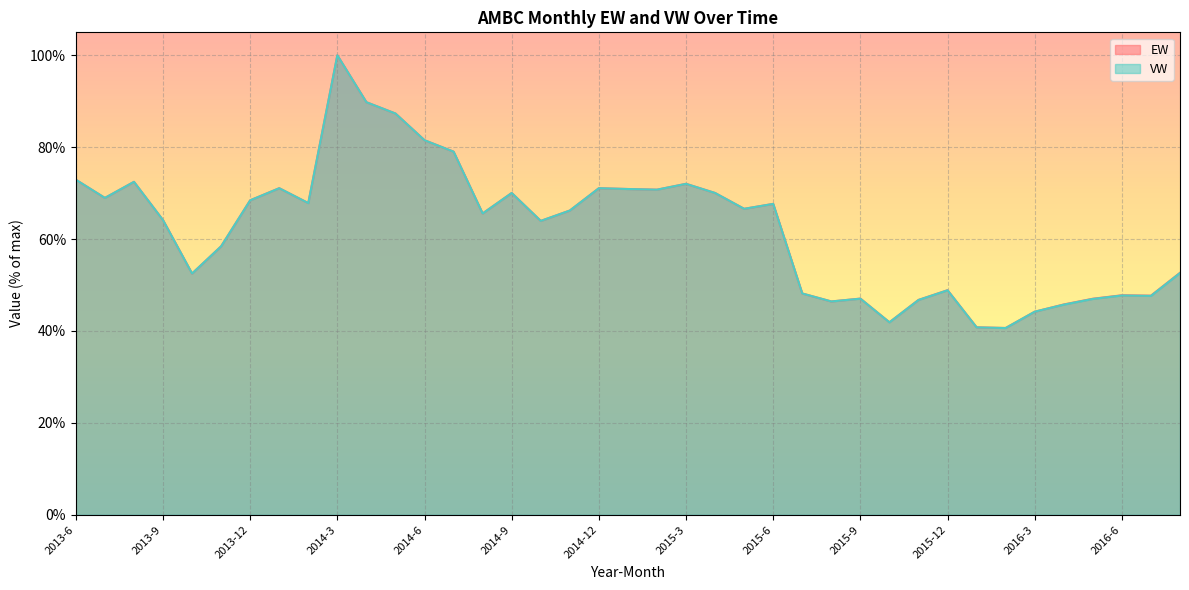

List the labels in order of VW value, largest first.

2014-3, 2014-4, 2014-5, 2014-6, 2014-7, 2013-6, 2013-8, 2015-3, 2014-1, 2014-12, 2015-1, 2015-2, 2014-9, 2015-4, 2013-7, 2013-12, 2014-2, 2015-6, 2015-5, 2014-11, 2014-8, 2013-9, 2014-10, 2013-11, 2016-8, 2013-10, 2015-12, 2015-7, 2016-6, 2016-7, 2015-9, 2016-5, 2015-11, 2015-8, 2016-4, 2016-3, 2015-10, 2016-1, 2016-2